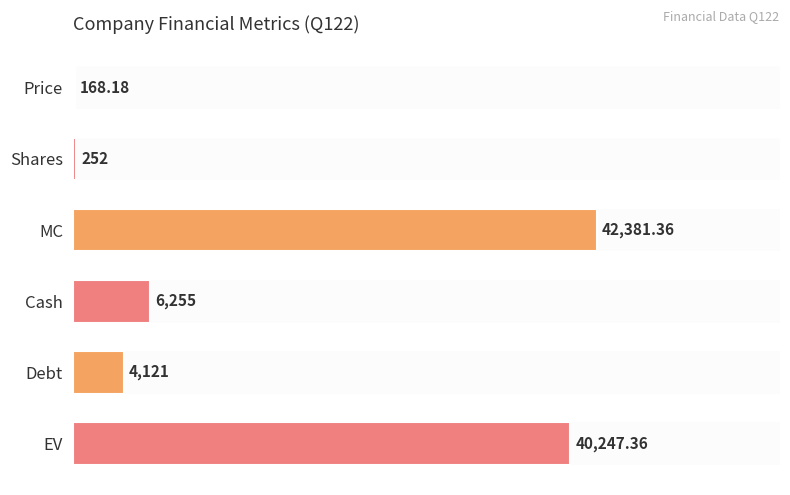

Are the bars horizontal?

Yes